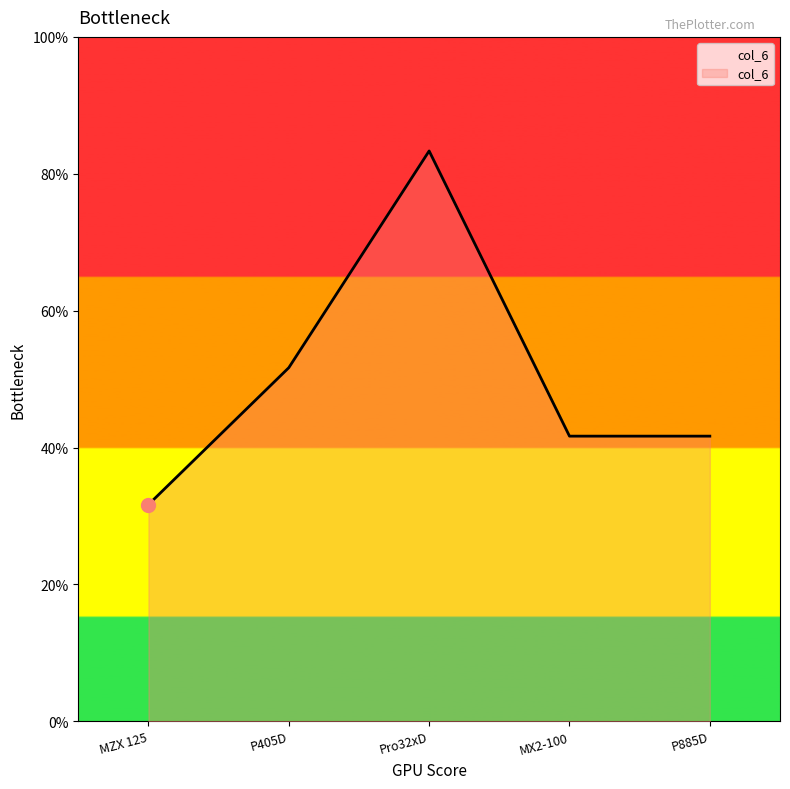

Is this an area chart (filled region under the line)?

Yes